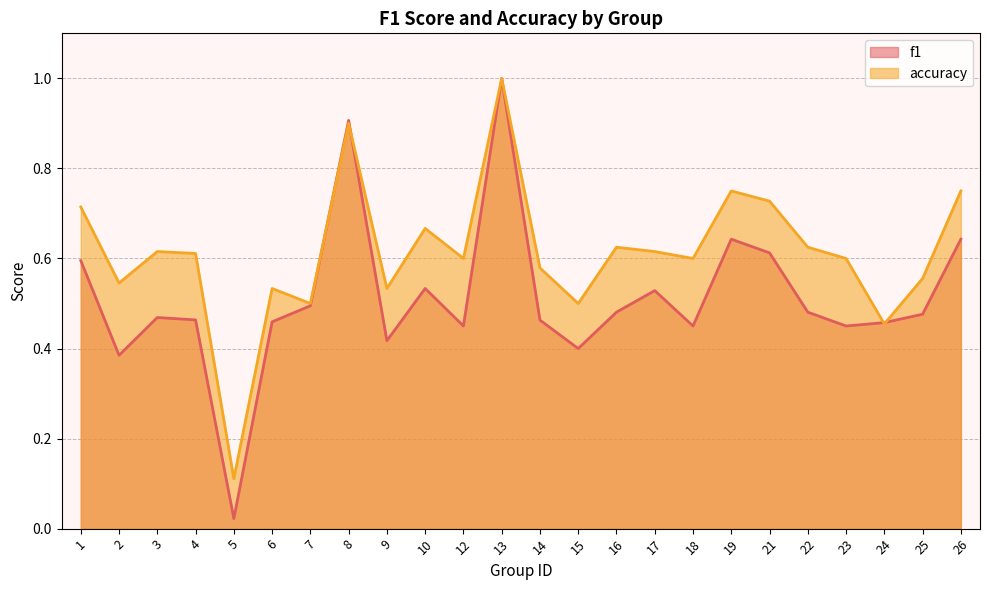

Where is accuracy nearest to the value 0?

5